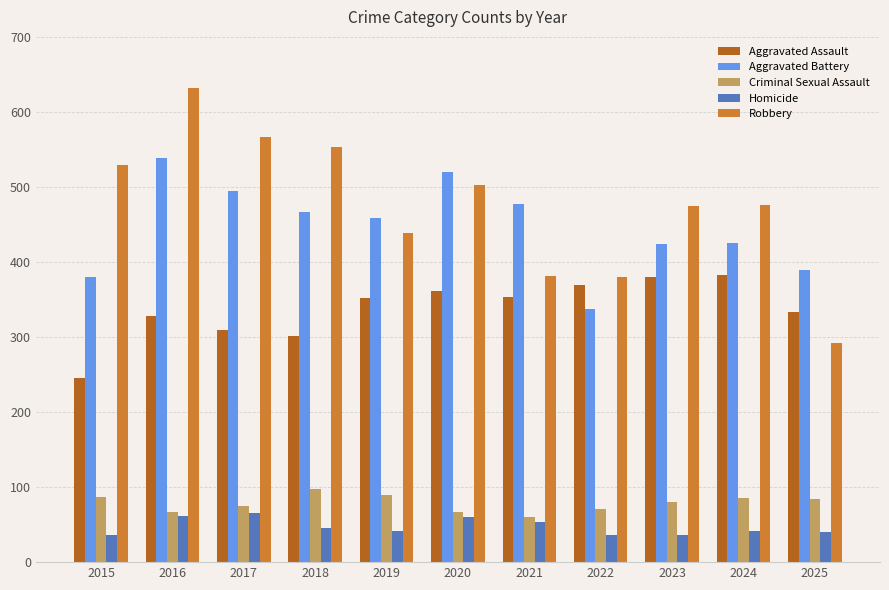

Which label corresponds to the largest value in the chart?

2016